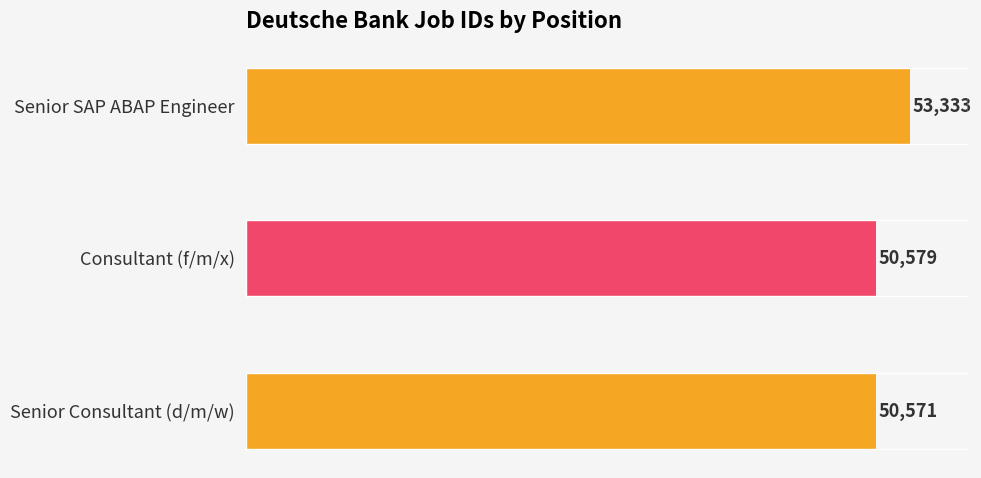

Read the value at Senior Consultant (d/m/w).

50571